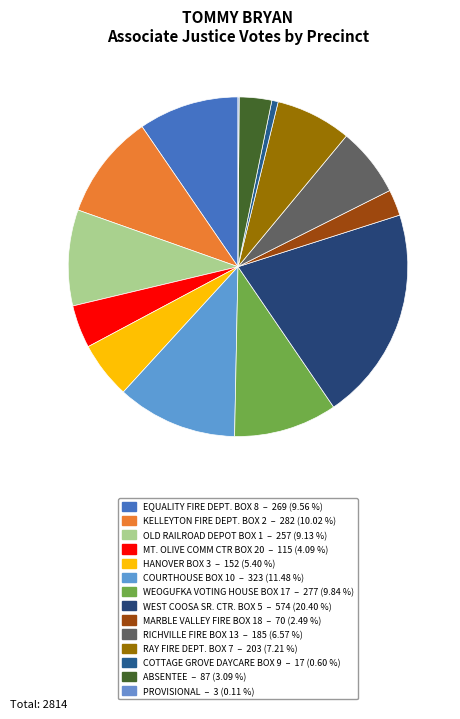

Which slice is the largest?

WEST COOSA SR. CTR. BOX 5